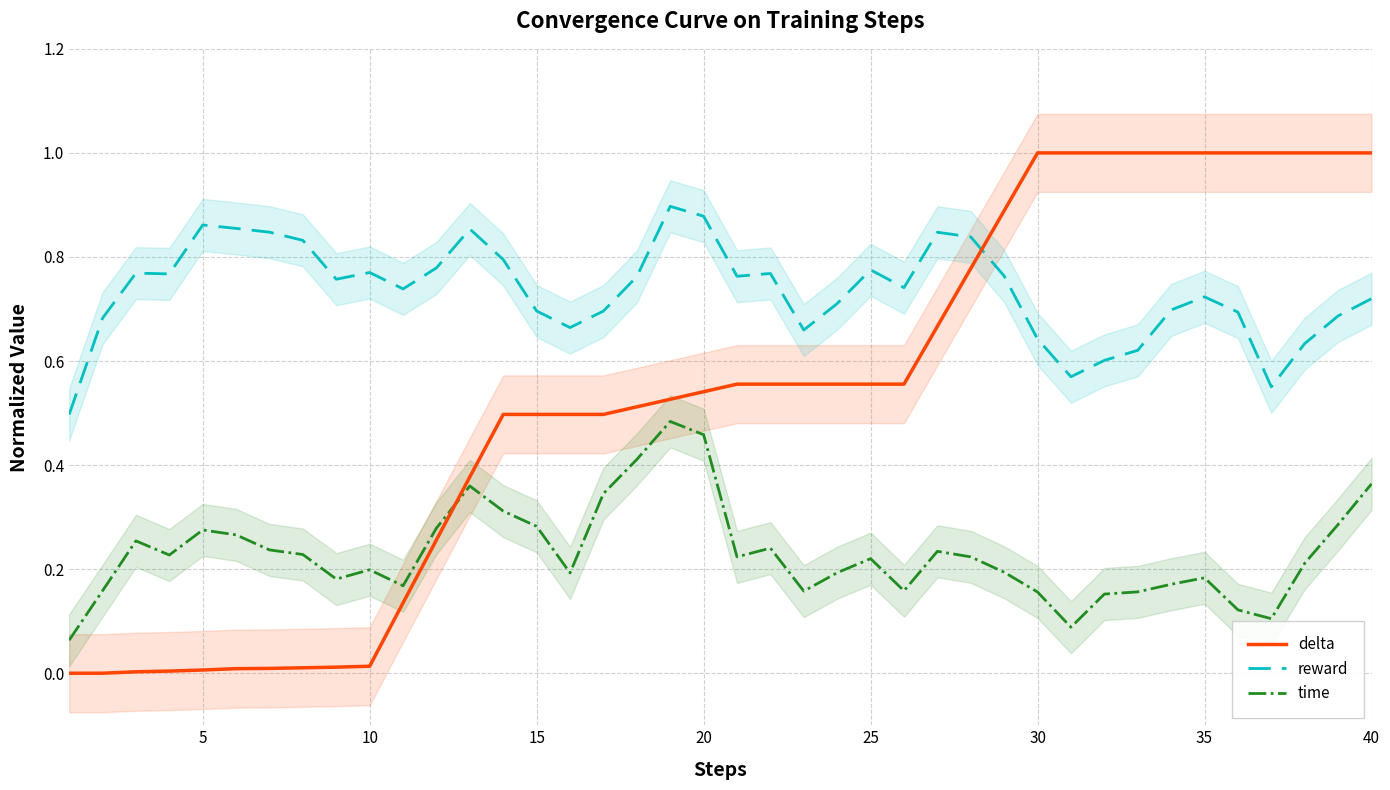

Is this an area chart (filled region under the line)?

No